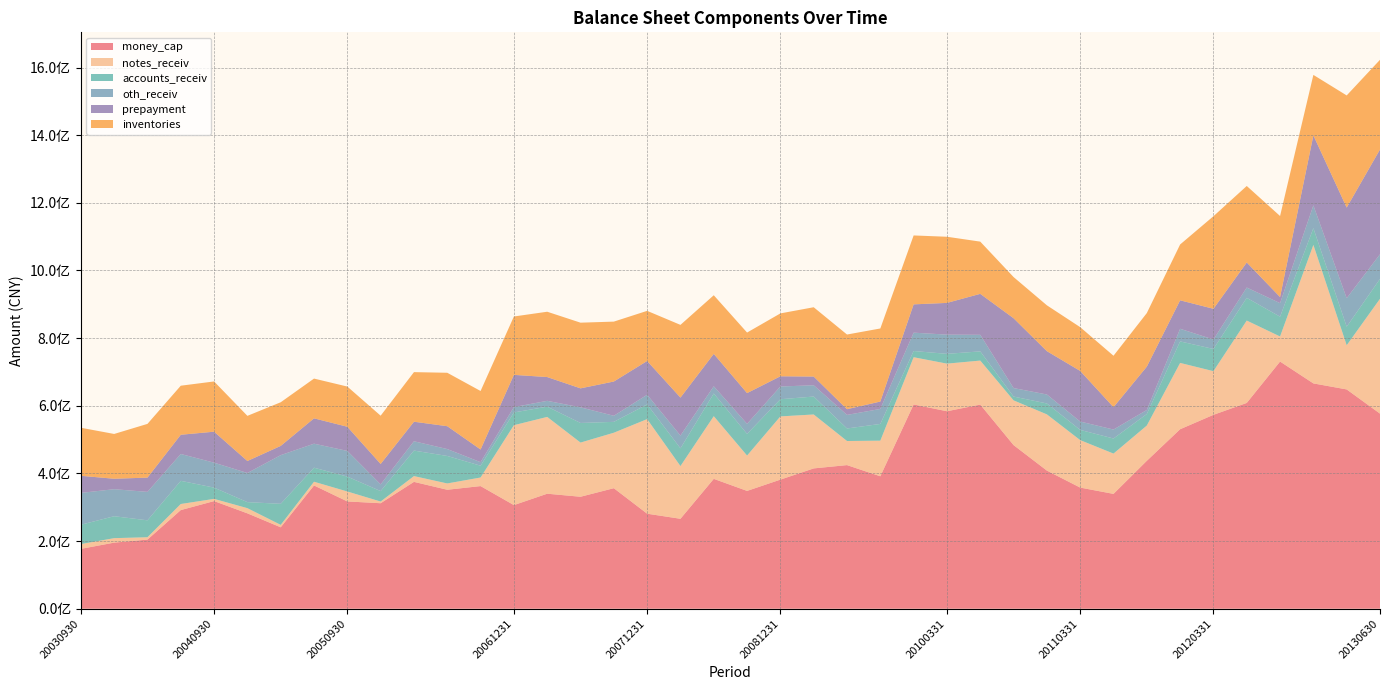

Reading left to right, list all the values displayed in this chart.

money_cap: 176968588.1	195436395.1	204407131.8	291655488.7	318266240.5	282007984.0	240753592.7	364443676.2	317225187.1	311916505.5	375051995.7	351758572.9	362599676.1	306407786.4	340074122.6	331077720.5	356351142.9	280991740.7	265918030.6	384016670.1	348339701.7	381716227.3	414897666.7	424641765.6	391600304.7	603920738.4	583880811.7	603541440.5	483766495.2	408386210.0	358164545.0	339535021.6	437347652.9	530699582.4	573266504.7	608445830.4	730770441.0	666180096.8	648376495.5	576842711.2
notes_receiv: 14143234.0	13231304.0	6965000.0	17978865.2	6510000.0	15300000.0	7190000.0	11000000.0	29372160.0	5000000.0	17120000.0	18627449.0	25390000.0	236218000.0	227044556.8	160190276.2	164001564.8	279596932.8	155884662.7	185246393.2	104497853.7	186918421.0	159410088.2	71247227.4	105277587.8	139649343.8	140733045.4	130123429.3	132248449.1	166212771.1	140326354.1	119146050.1	104206082.4	196038703.0	129110154.7	243530151.4	74123232.8	409458247.5	130567602.1	339483404.9
accounts_receiv: 57182971.9	64874619.2	50034770.5	68544402.5	33301983.5	17853062.4	62268707.3	41524988.2	44102754.8	30900615.6	75411100.7	81296716.0	34853456.9	37706978.1	30309155.5	57950936.8	32136105.7	43436999.1	52437741.9	67081380.5	64050884.3	50748786.9	53050215.9	37054369.7	49479471.8	18408414.1	28960492.6	27219875.8	11296768.8	32299520.8	30224937.9	44615072.2	34102660.1	63642506.4	65669475.6	67153022.5	58607114.6	49547901.4	54978933.0	58784952.7
oth_receiv: 94193667.9	79865443.6	84121518.4	79367479.7	73758747.9	86145283.2	143877869.0	71019804.8	75887842.2	19854317.6	27567941.1	20388588.9	10448867.9	15828128.4	17257773.8	46226322.9	18001168.7	28584926.7	37667798.4	21323884.6	29671487.8	37687793.8	33314543.9	40094340.9	44311347.1	54233298.2	56830025.8	48964656.3	25131119.0	26518601.6	24684273.9	26487211.4	12005827.3	37295977.9	27918523.6	30500854.7	39985518.1	67462844.3	84230261.5	72916154.9
prepayment: 50555673.1	30900341.8	42145786.0	56838313.9	91580913.6	35486218.8	27333321.2	74924013.1	71435269.2	60359331.1	57758163.4	67597224.5	37500873.6	95261472.9	70278394.4	56120829.7	101285457.2	99843861.4	112331323.1	95816347.5	90958388.5	30175541.0	25780912.5	16879262.6	21901979.4	83653322.9	93787814.3	121118860.9	206467554.1	128115106.5	149661390.1	66147398.8	128117587.0	84189122.6	90802865.3	74051351.1	18021843.2	206833345.3	267877307.1	309746093.1
inventories: 142053173.3	132433279.2	158842125.8	145006291.0	148543606.8	133469628.2	129014042.3	117549410.1	118851288.0	142707734.6	146622247.2	157972607.6	172955129.4	172595158.6	193134432.2	194162138.7	177091625.9	148235927.3	214981752.9	173332550.8	178989407.8	185916137.3	204918981.6	220767464.3	216020630.8	203743394.2	195568044.8	154387970.7	121721853.6	135514919.9	129443265.2	152029334.2	158373353.6	165071197.0	273709547.7	226208929.4	239560200.9	178798376.0	331525540.0	265192275.3